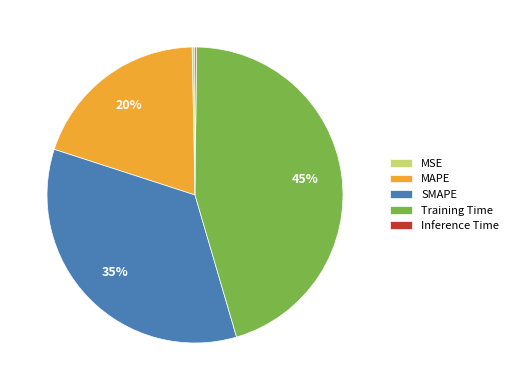

Combined, do SMAPE and Training Time account for over 50%?

Yes